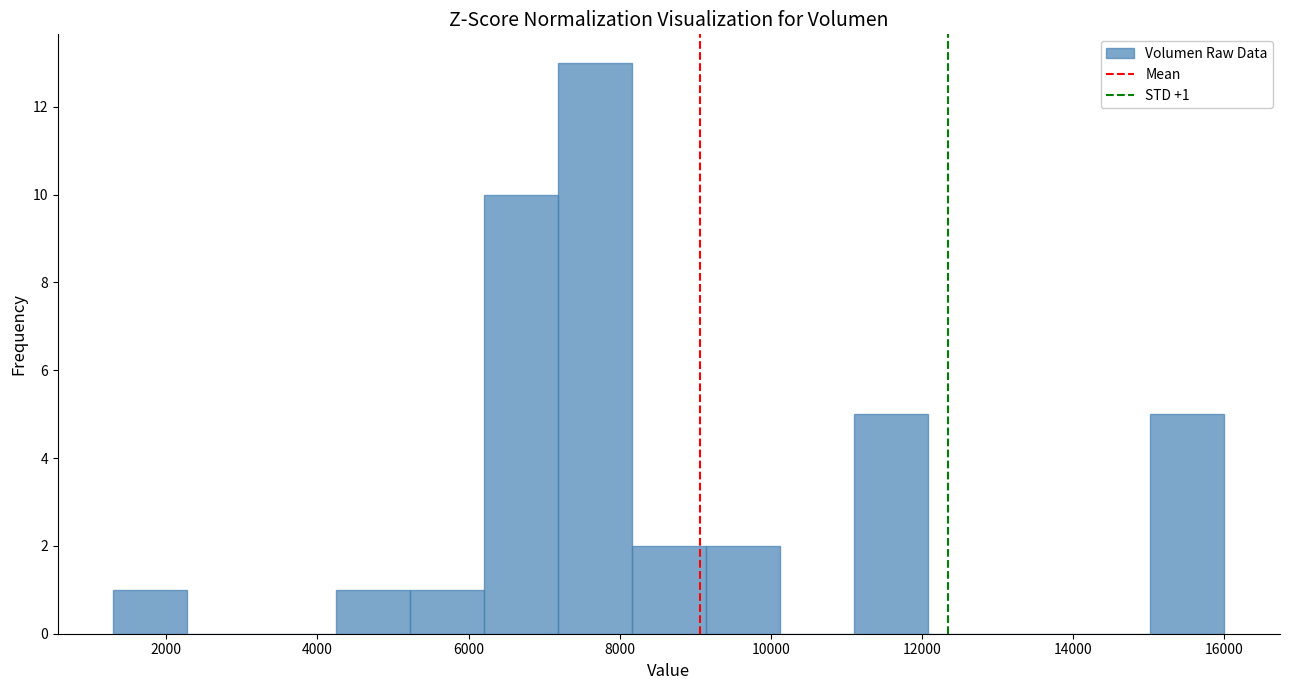

Over which range of the x-axis is the bar tallest?

7180 to 8160